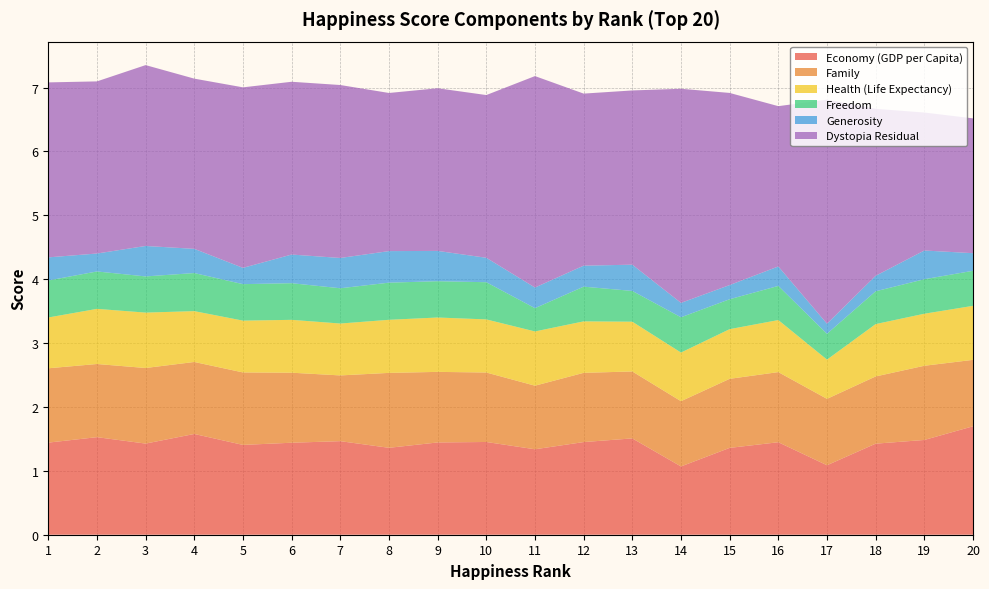

Reading right to left, list all the values displayed in this chart.

Economy (GDP per Capita): 1.7	1.5	1.4	1.1	1.4	1.4	1.1	1.5	1.5	1.3	1.5	1.4	1.4	1.5	1.4	1.4	1.6	1.4	1.5	1.4
Family: 1.0	1.2	1.1	1.0	1.1	1.1	1.0	1.0	1.1	1.0	1.1	1.1	1.2	1.0	1.1	1.1	1.1	1.2	1.1	1.2
Health (Life Expectancy): 0.8	0.8	0.8	0.6	0.8	0.8	0.8	0.8	0.8	0.8	0.8	0.9	0.8	0.8	0.8	0.8	0.8	0.9	0.9	0.8
Freedom: 0.5	0.5	0.5	0.4	0.5	0.5	0.6	0.5	0.5	0.4	0.6	0.6	0.6	0.6	0.6	0.6	0.6	0.6	0.6	0.6
Generosity: 0.3	0.4	0.2	0.2	0.3	0.2	0.2	0.4	0.3	0.3	0.4	0.5	0.5	0.5	0.4	0.3	0.4	0.5	0.3	0.4
Dystopia Residual: 2.1	2.2	2.6	3.5	2.5	3.0	3.4	2.7	2.7	3.3	2.5	2.5	2.5	2.7	2.7	2.8	2.7	2.8	2.7	2.7